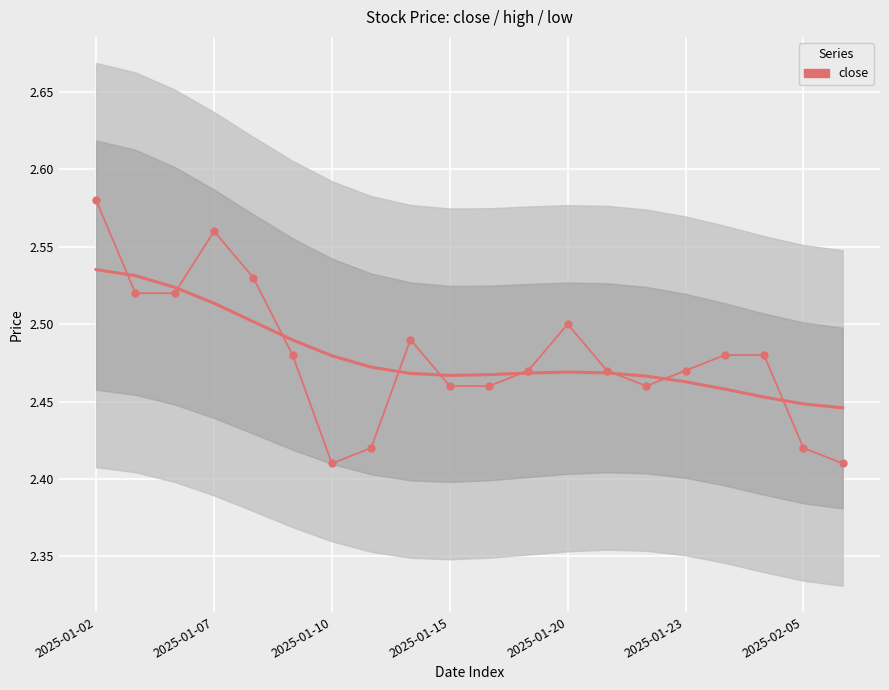

What is the change in value from 2025-01-10 to 10?

-0.1